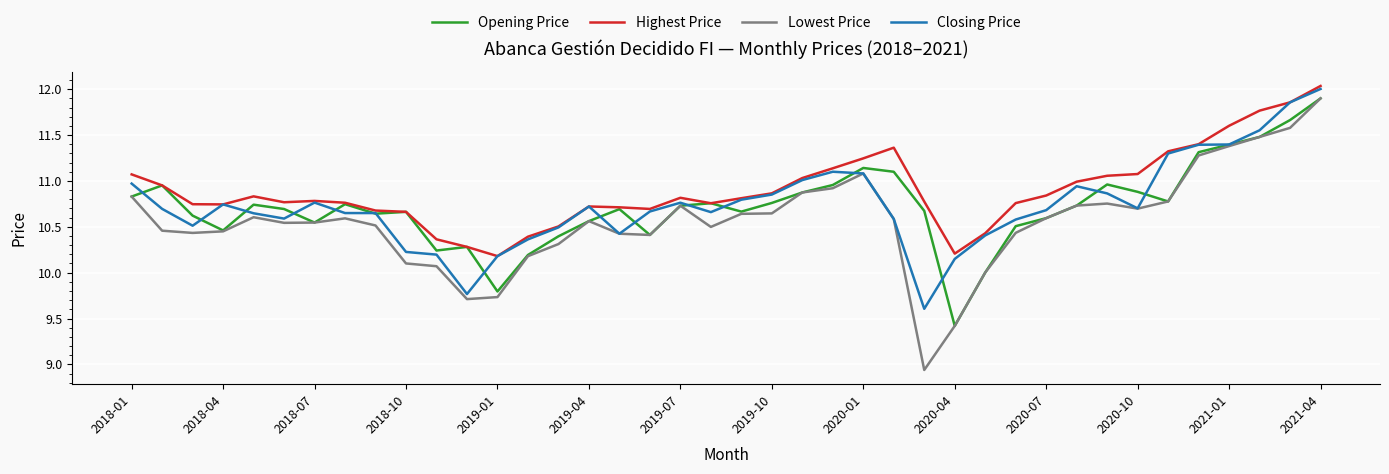

True or false: Lowest Price and Highest Price intersect in this chart.

False